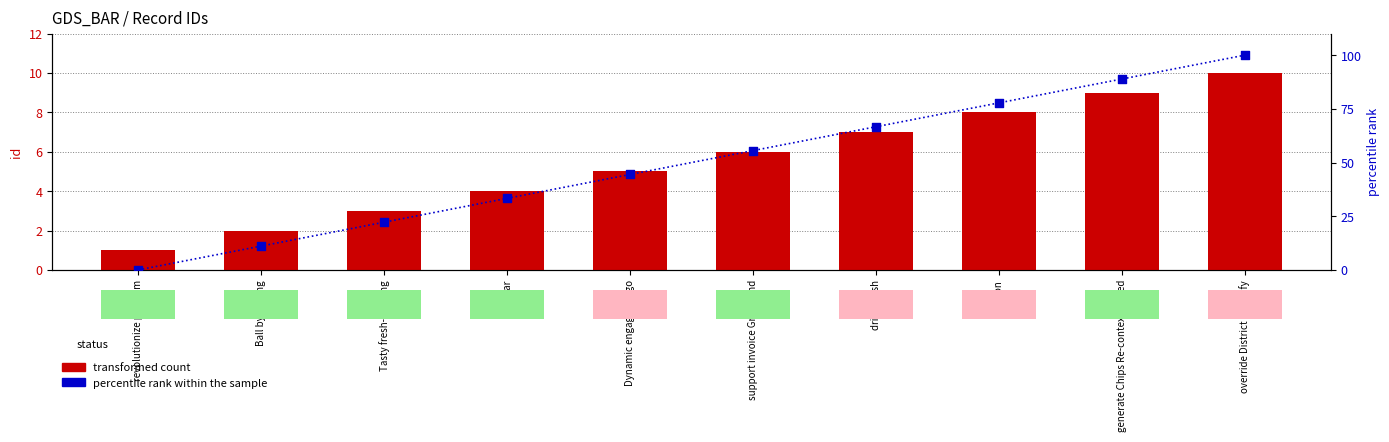

At how many categories does at least one series exceed 54?

5